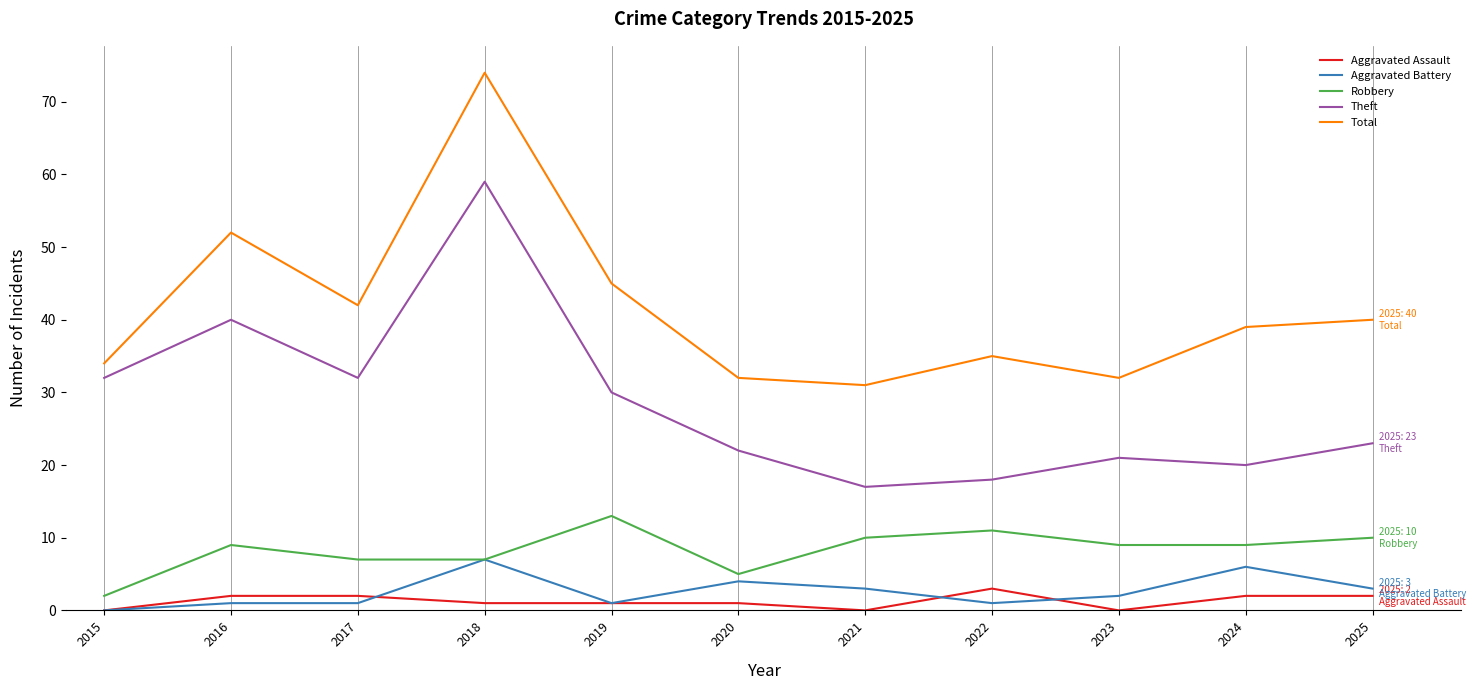

What is the average value of the Total series?

41